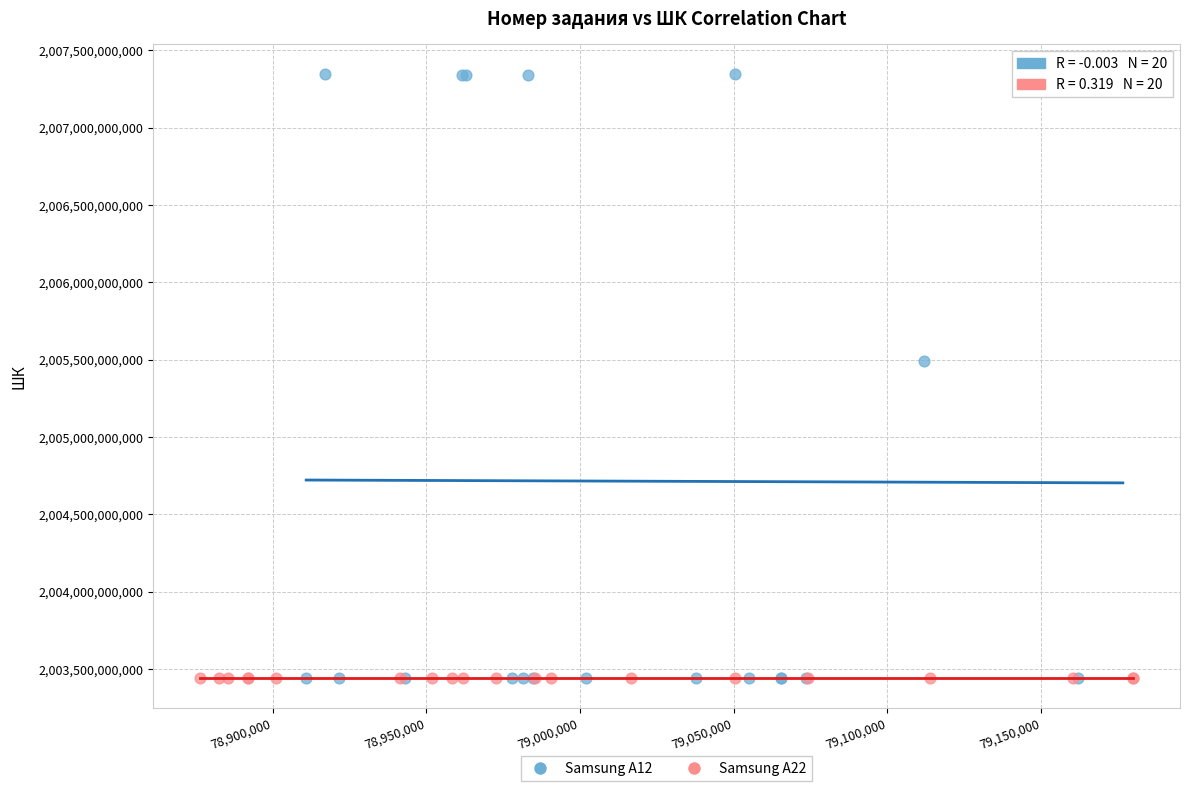

Which series reaches the maximum Y coordinate?

Samsung A12